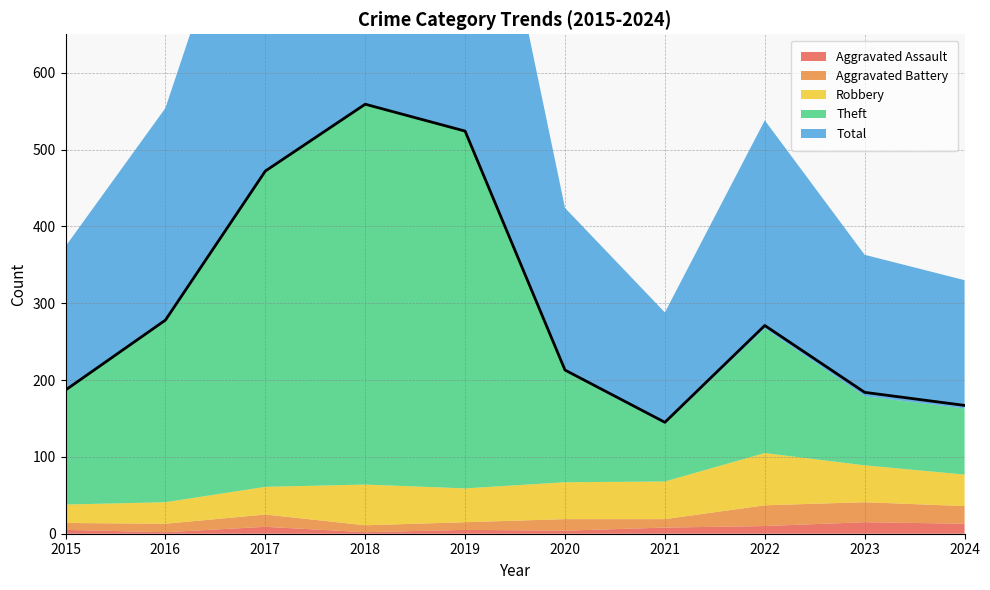

How many distinct data groups are displayed?

5